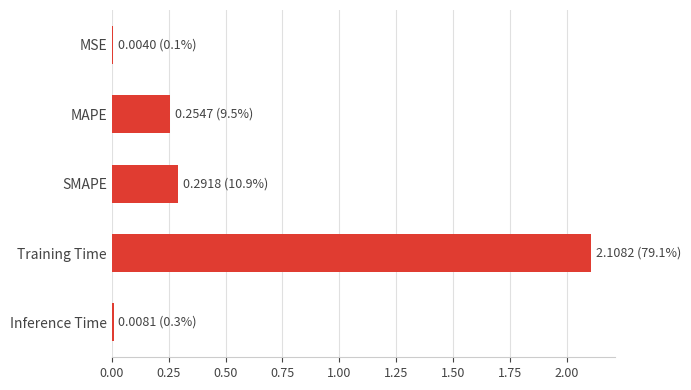

What is the sum of all values?

2.7